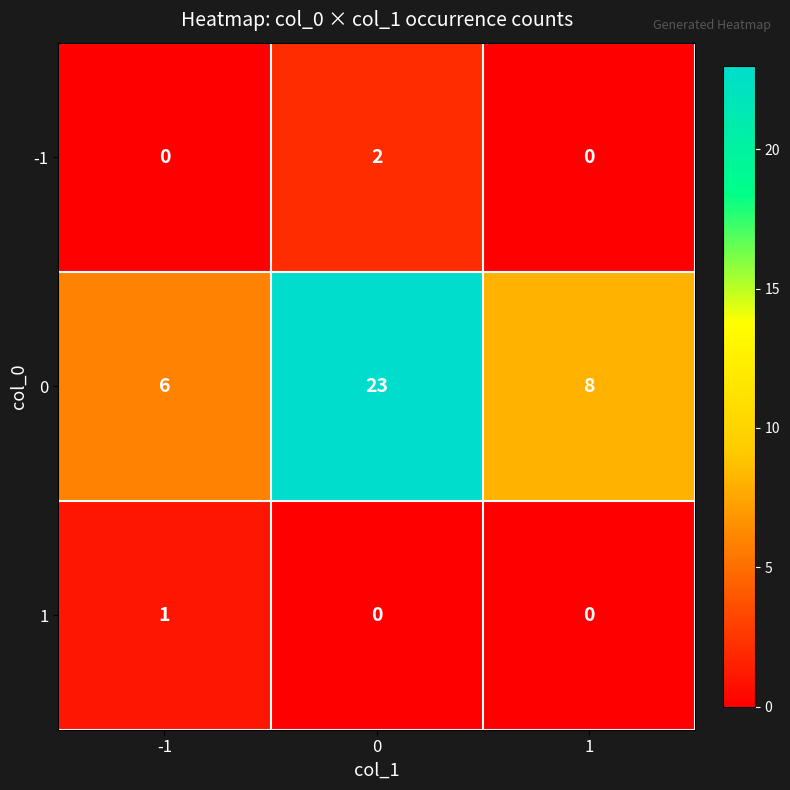

How many -1 values are between 0 and 2?

3